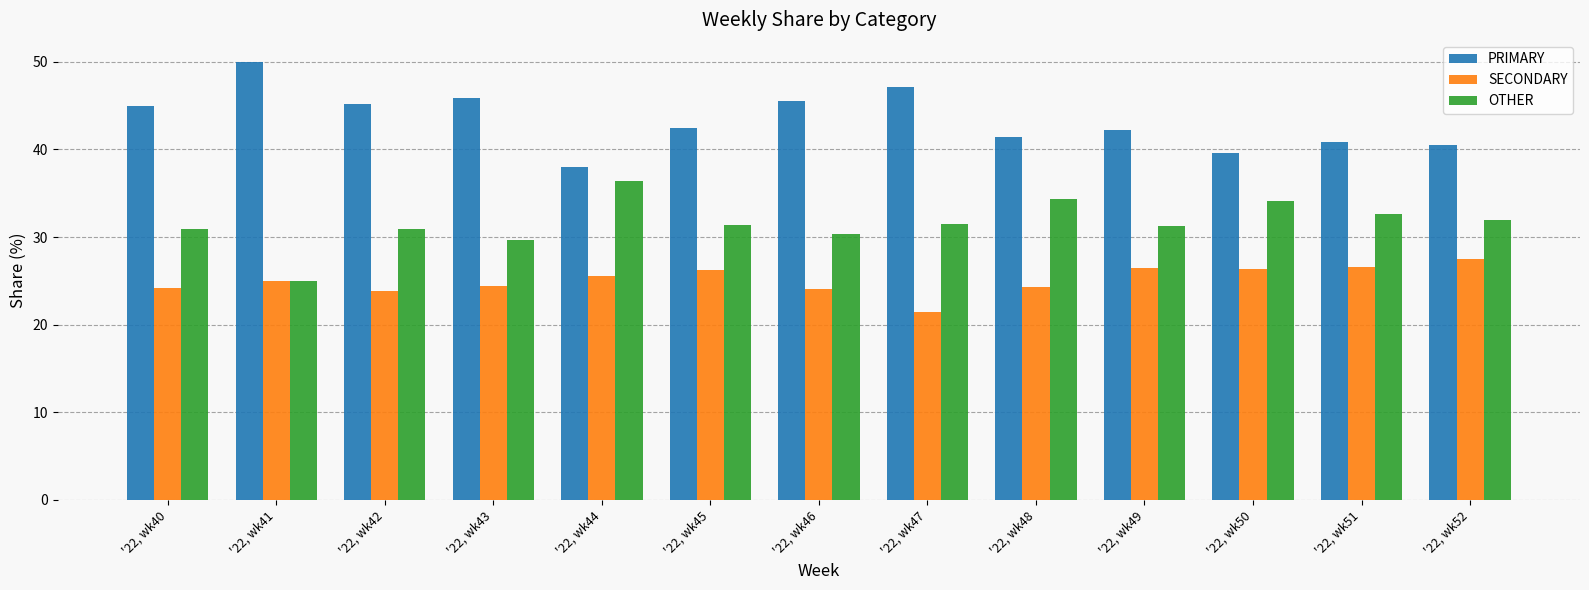

Which series has the largest total across all categories?

PRIMARY